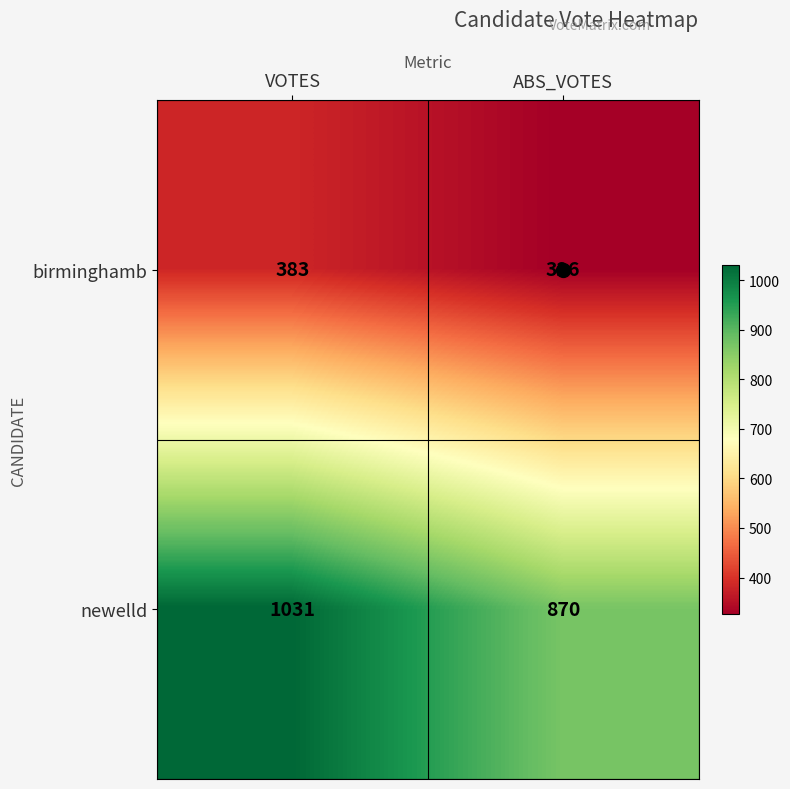

At which category does the chart reach its peak across all series?

VOTES